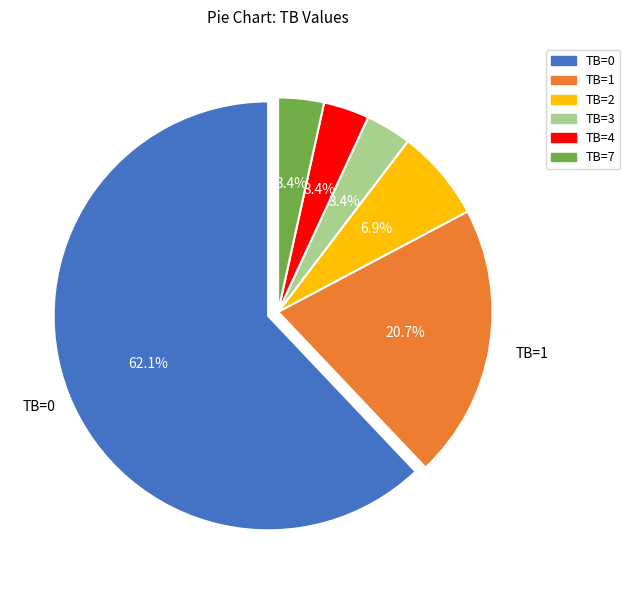

Does any single category account for the majority?

Yes